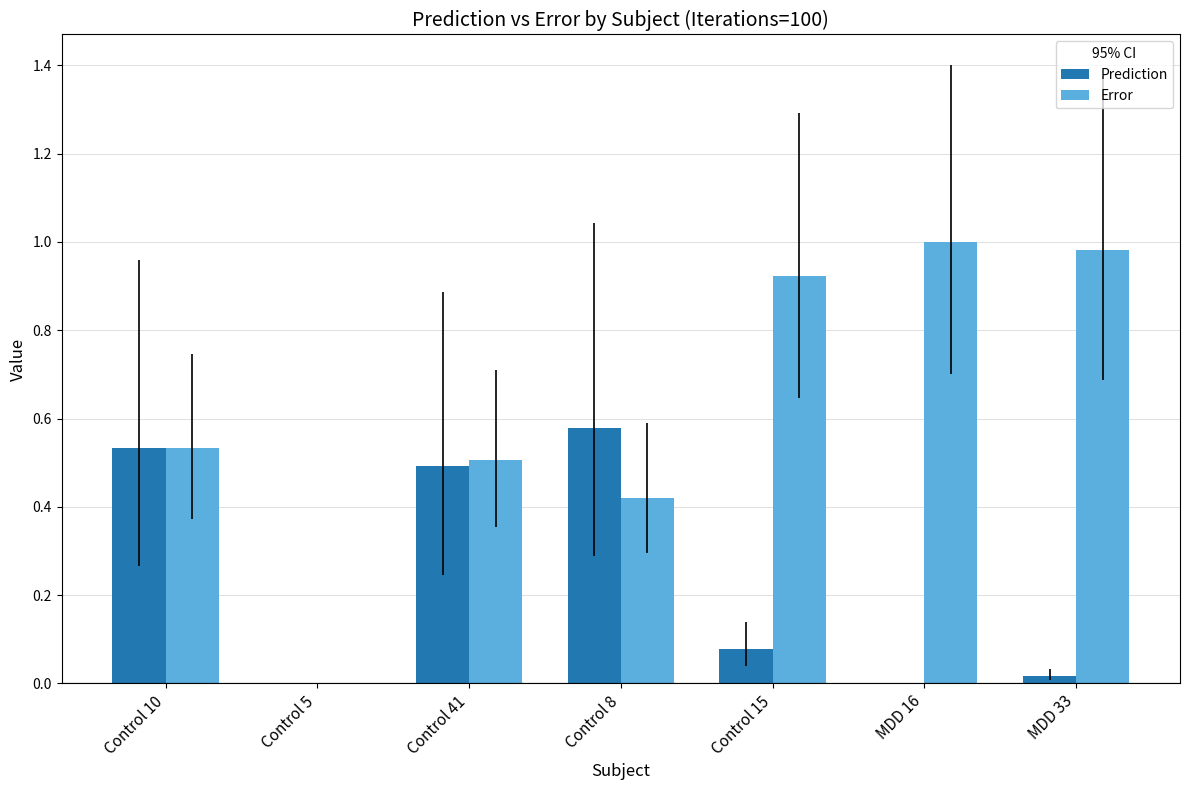

Which series changed the most between Control 5 and MDD 33?

Error